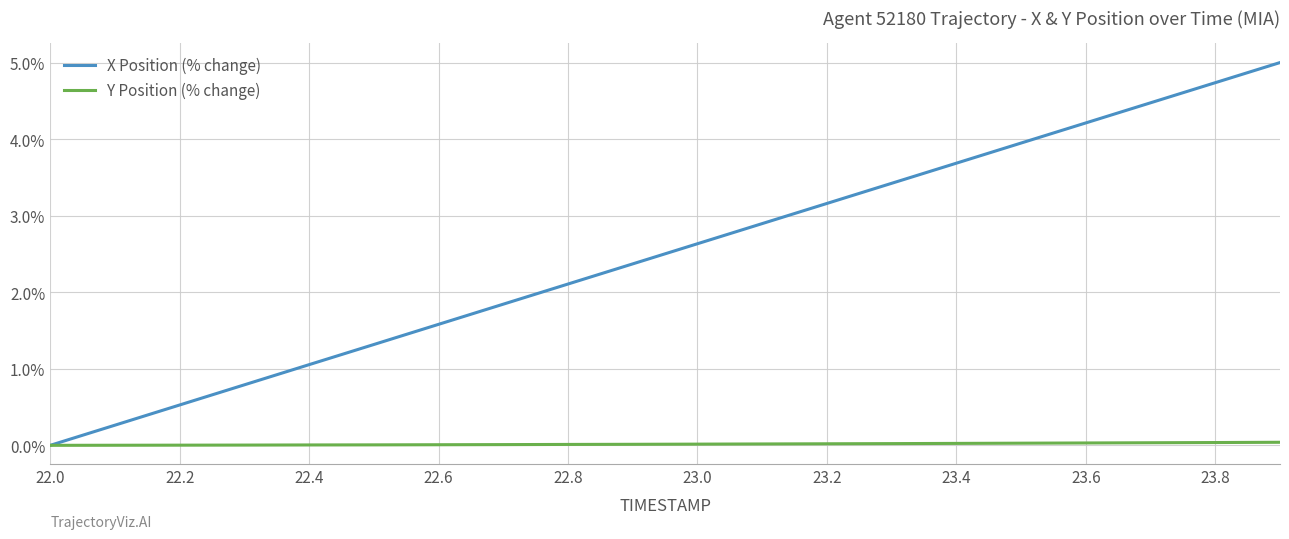

Which series has the largest total across all categories?

X Position (% change)